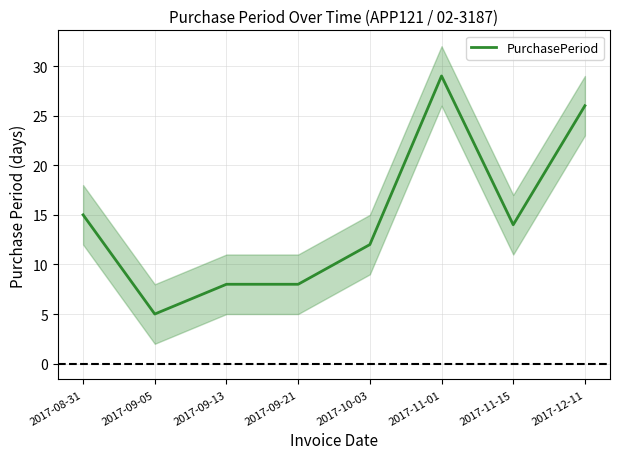

What is the label of the 5th point from the right?

2017-09-21